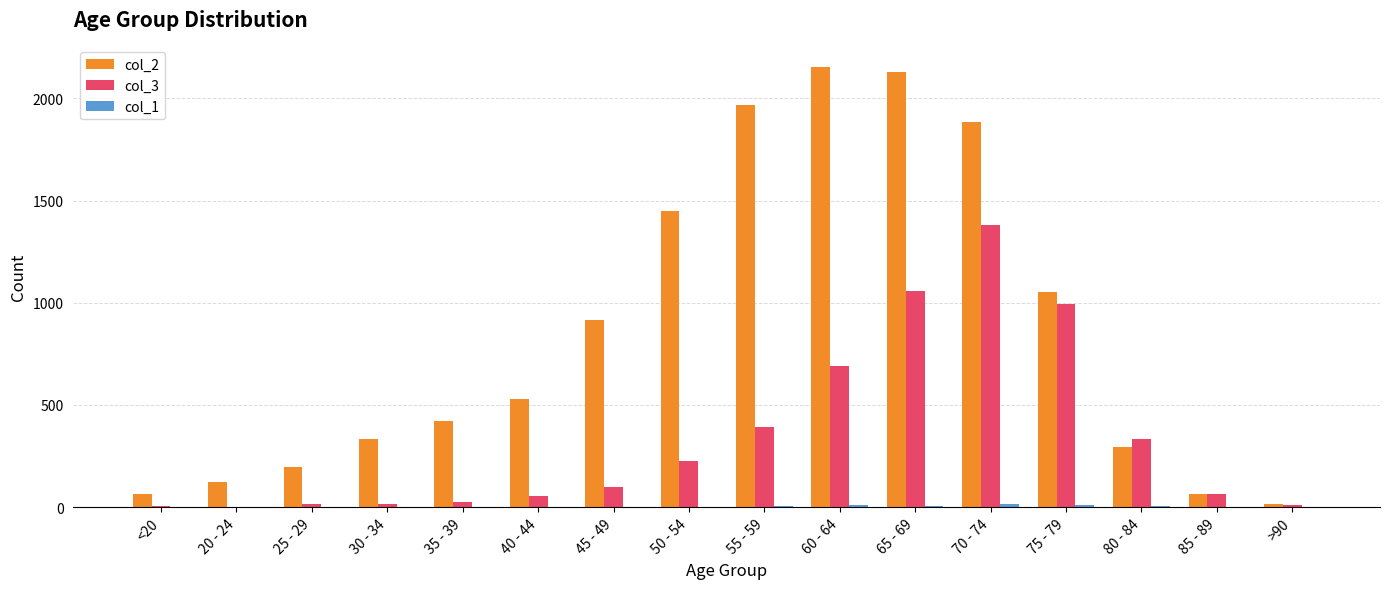

Are the bars horizontal?

No